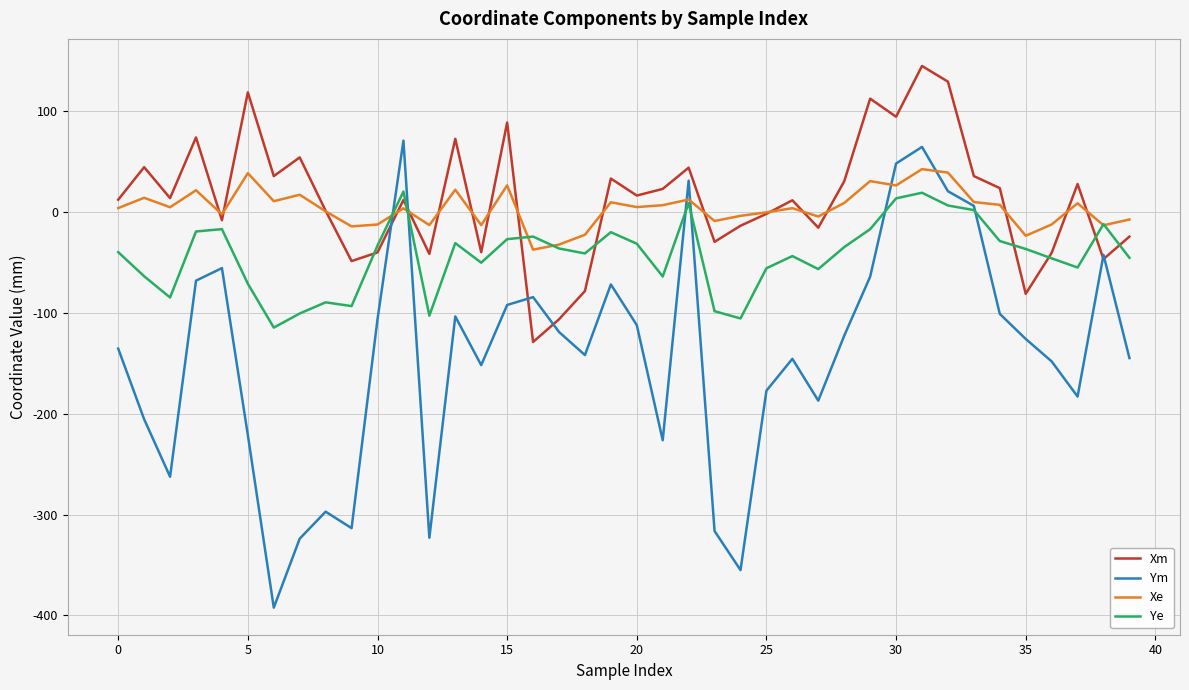

List the series in order of their peak value, lowest first.

Ye, Xe, Ym, Xm